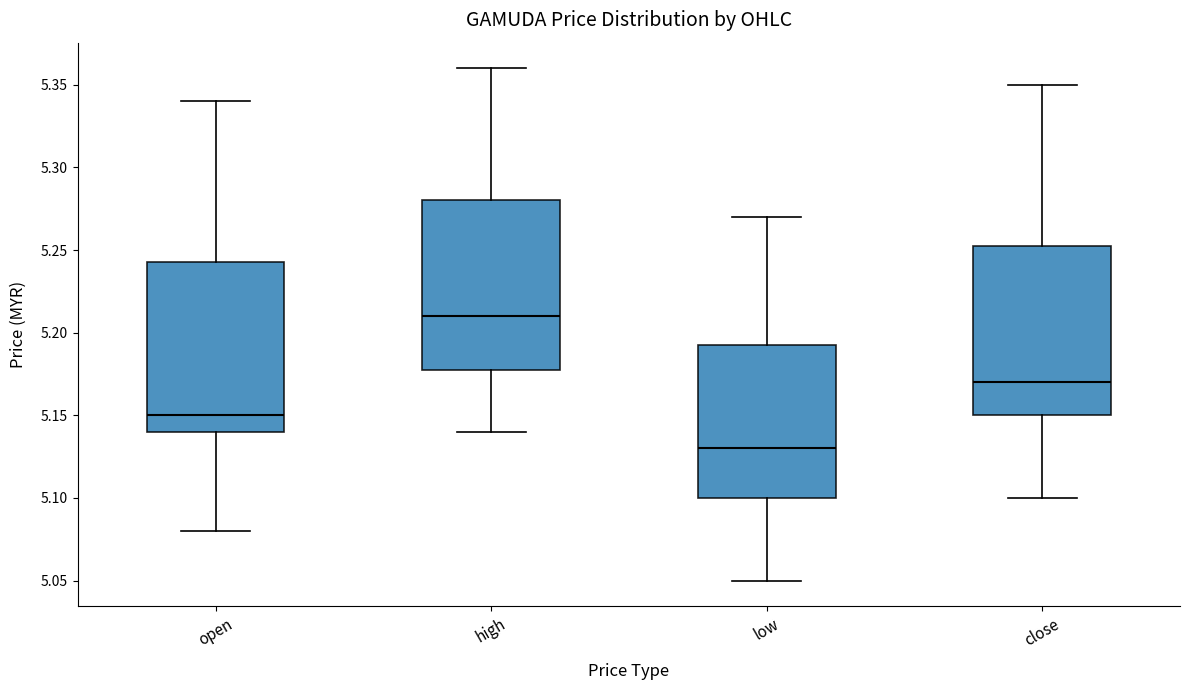

Which box's median line is the highest?

high